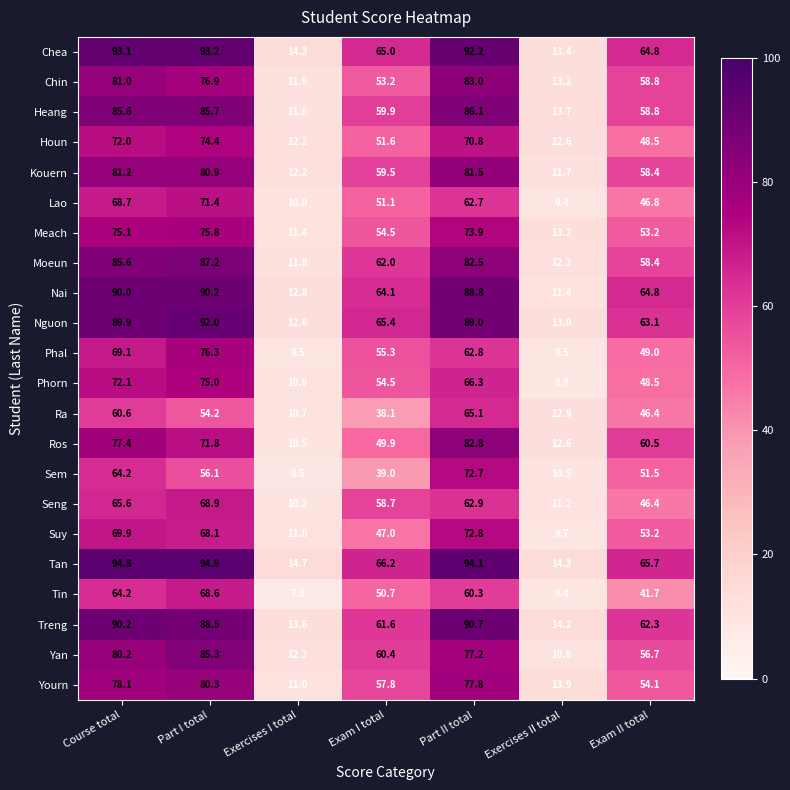

What is the smallest value displayed?

7.6